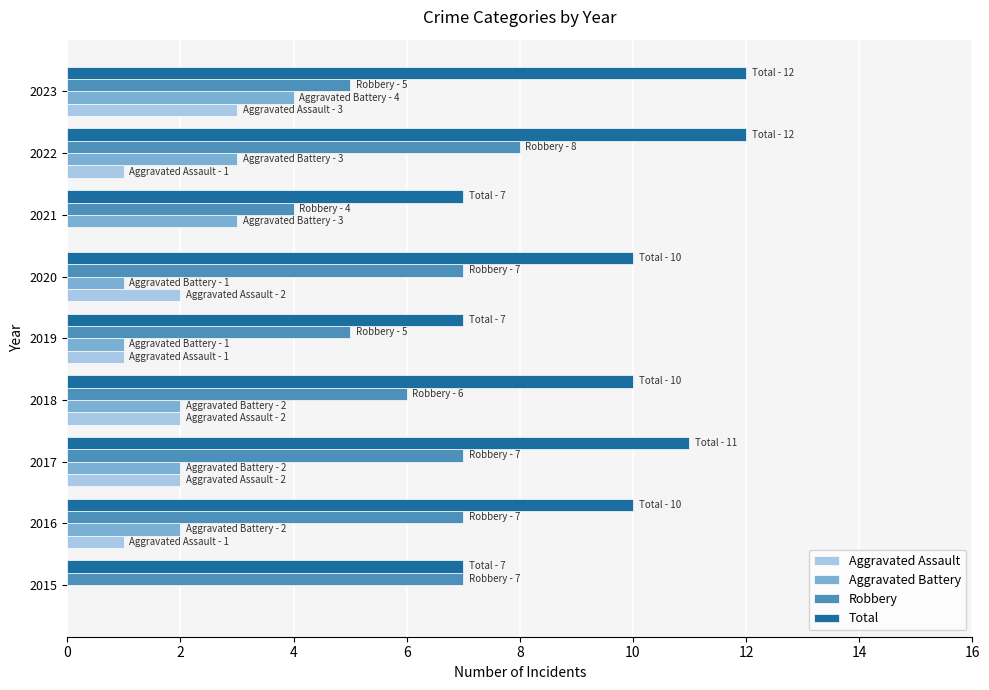

Which series changed the most between 2017 and 2019?

Total